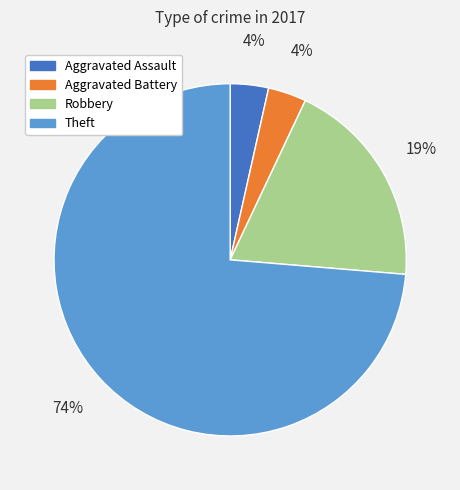

To the nearest percent, what is the average slice percentage?

25%